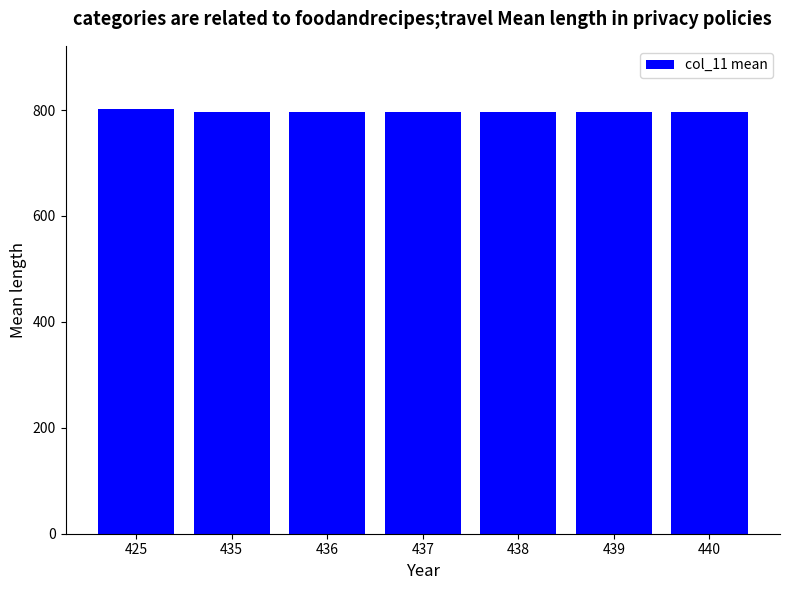

What is the smallest value displayed?

795.8